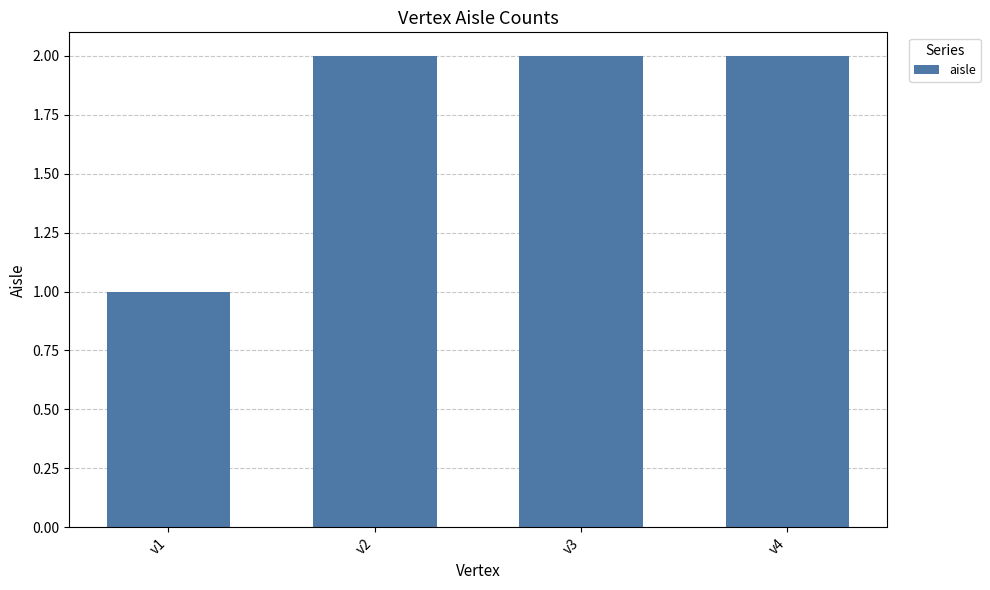

How many bars are there in total?

4